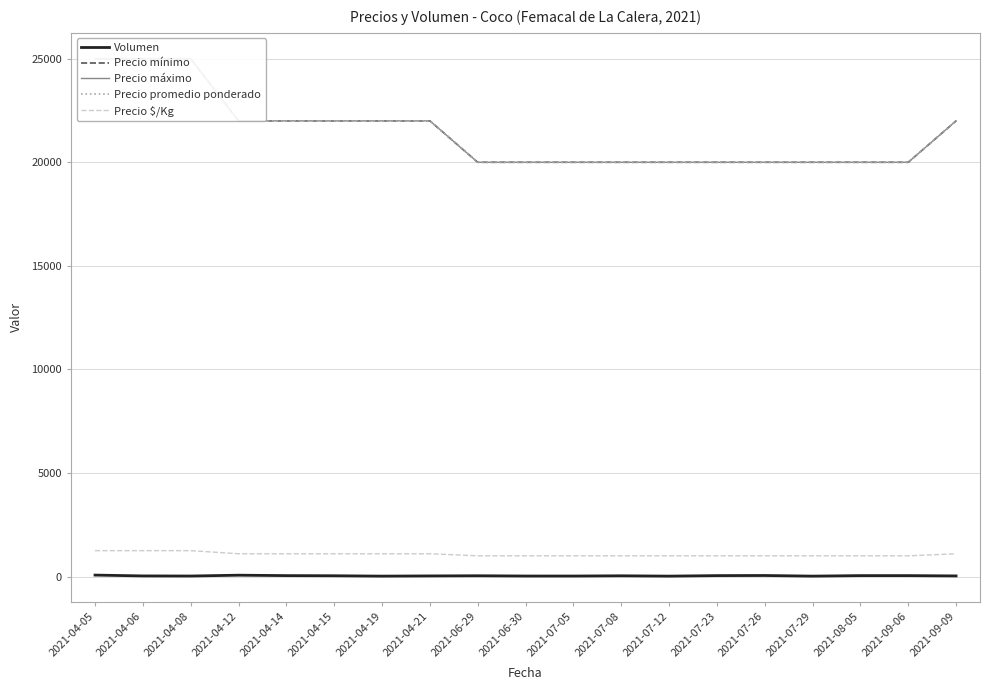

Is it true that Precio $/Kg equals 1100 at 2021-04-12?

True